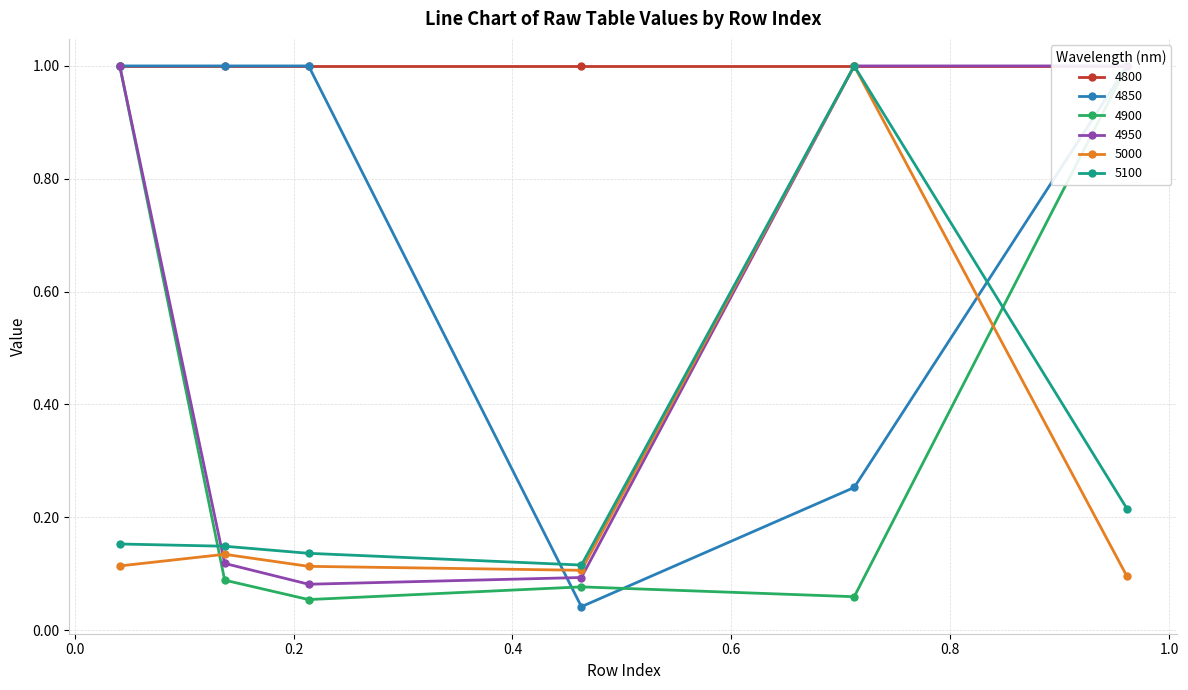

What is the maximum value for 5000?

1.0